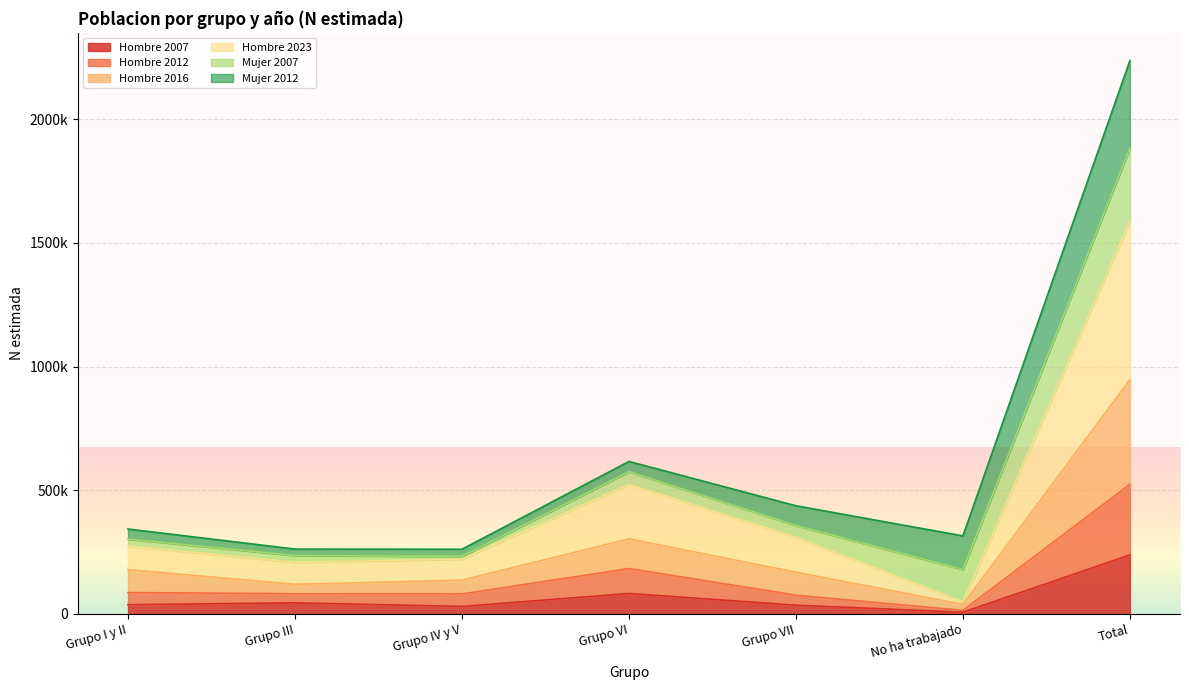

Does the chart display data point markers on the line(s)?

No